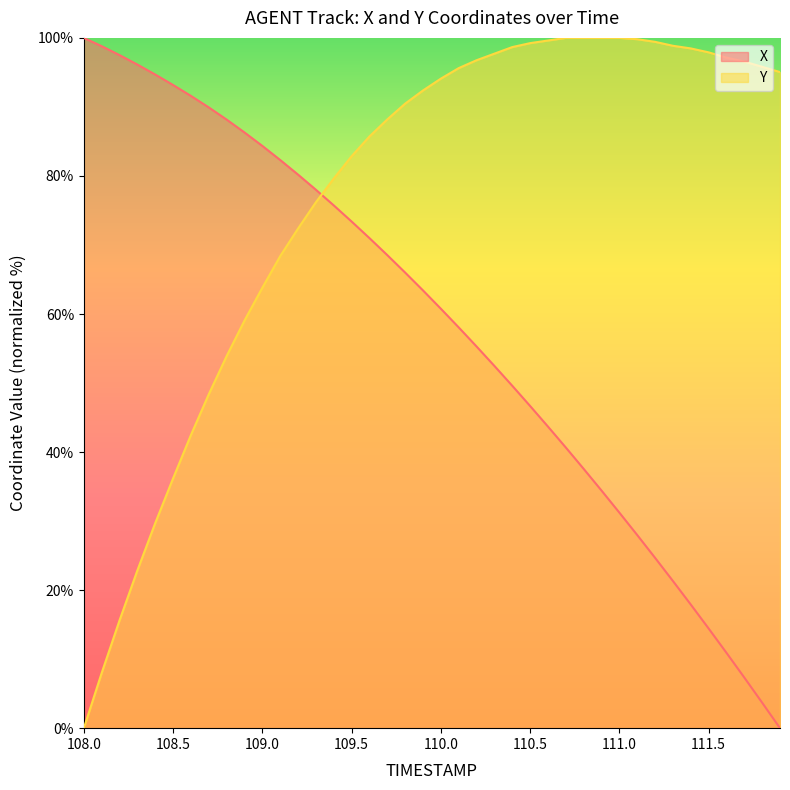

How many categories are shown in the chart?

40